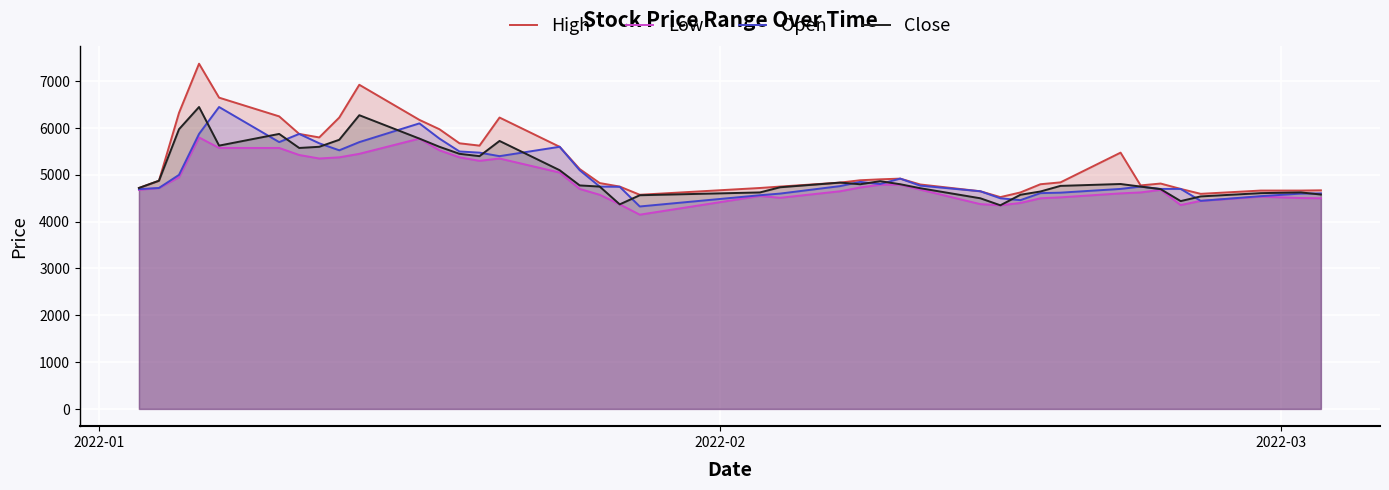

What is the lowest value of the Low series?

4150